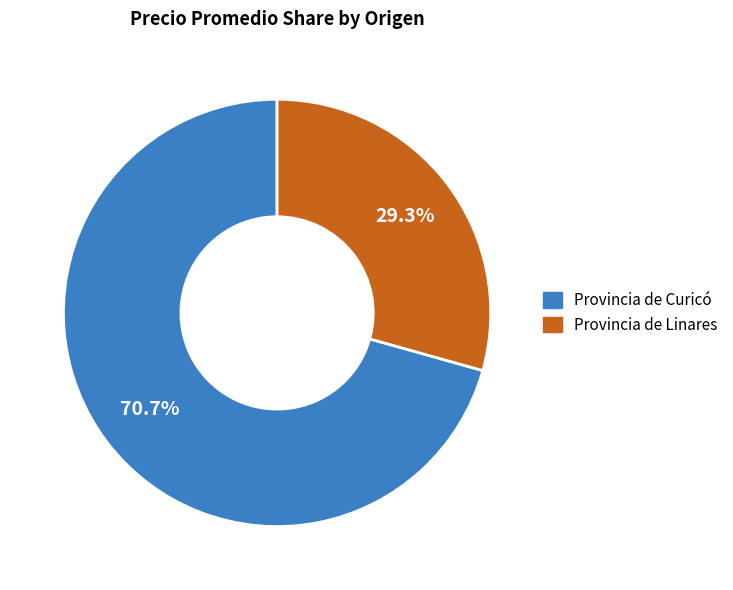

Is there a majority slice in this chart?

Yes